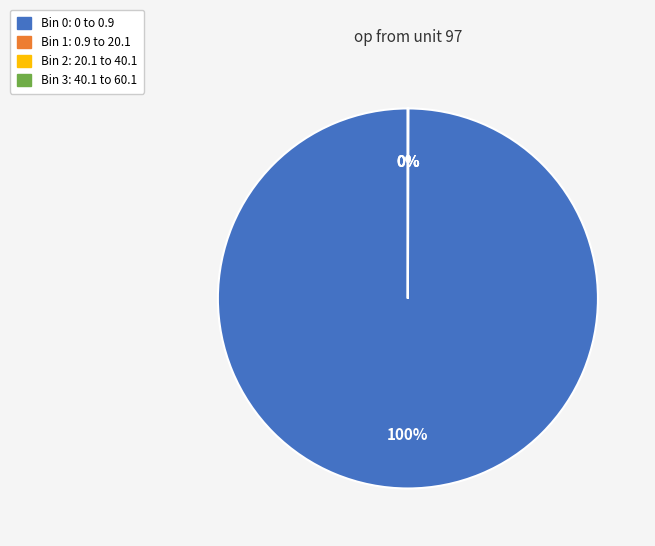

To the nearest percent, what is the average slice percentage?

25%